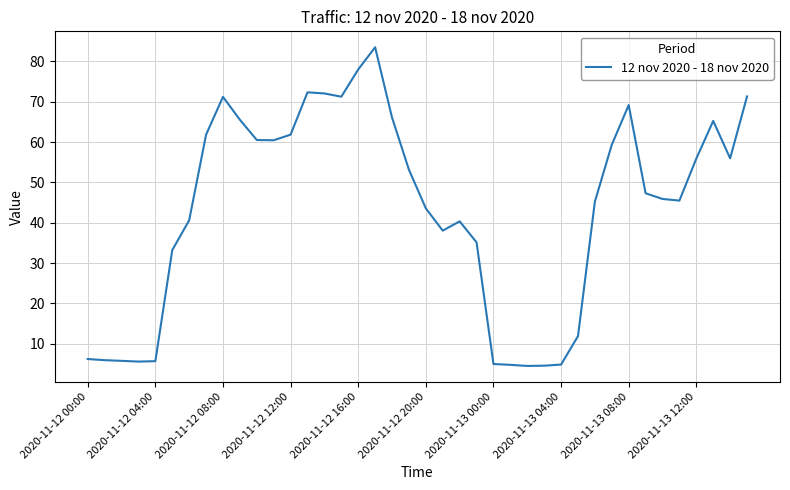

What is the maximum value shown in the chart?

83.5